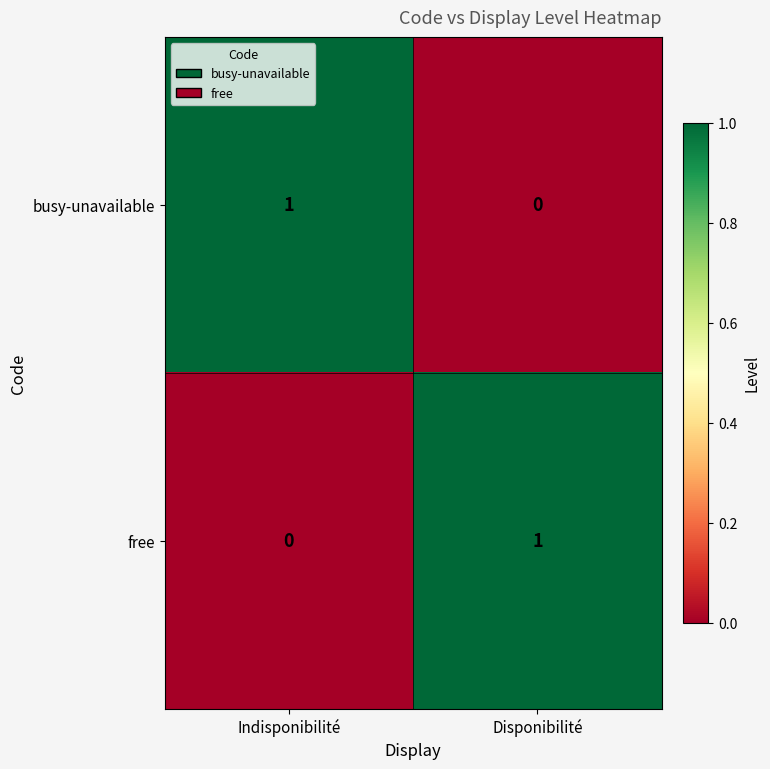

At Indisponibilité, list the series in order from largest to smallest.

busy-unavailable, free